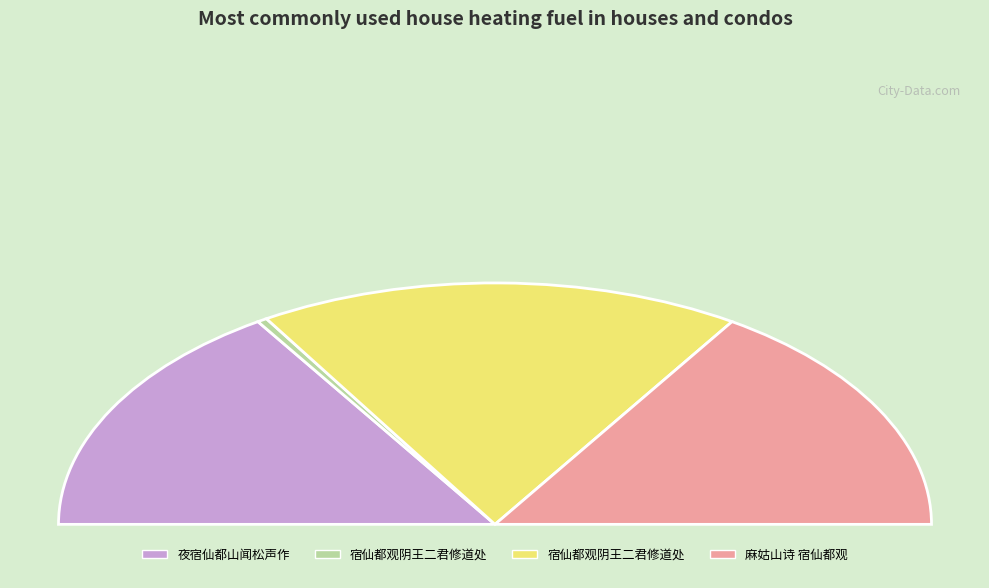

Is there any slice that represents more than half of the pie?

No